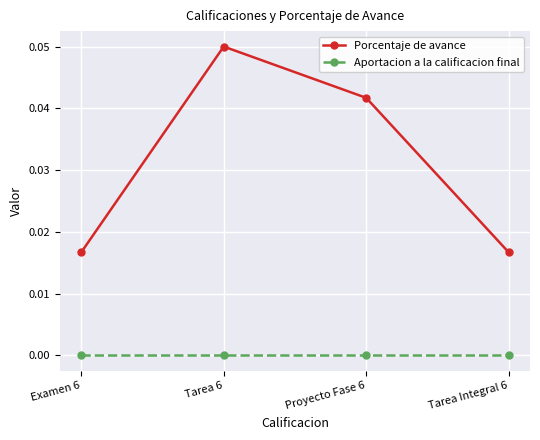

Which series has the largest range (max minus min)?

Porcentaje de avance